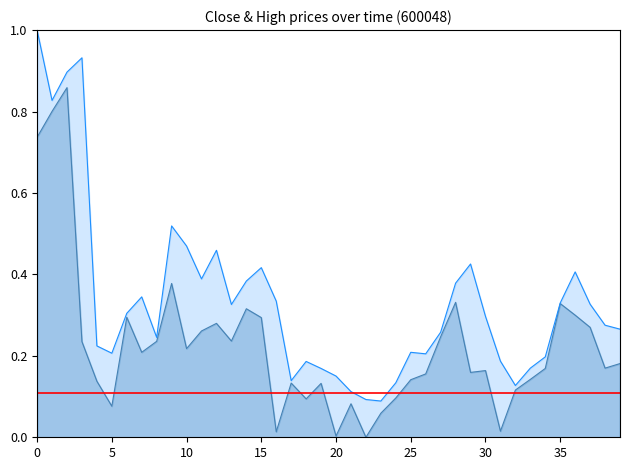

The value of close_line at 39 is 0.0. True or false?

False